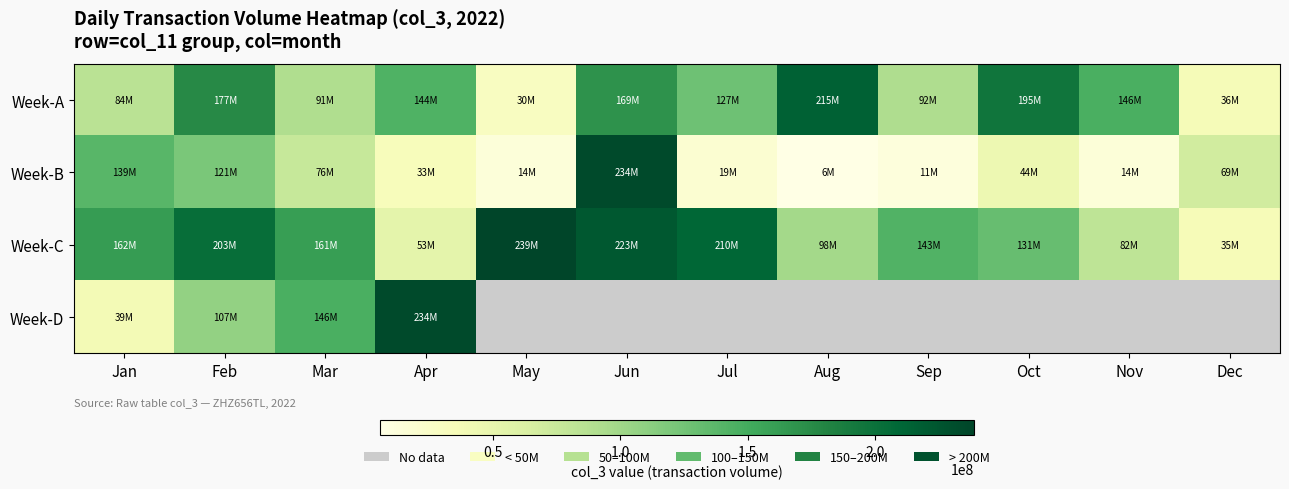

What is the difference between the maximum and minimum values in the Week-C series?

204092744.0